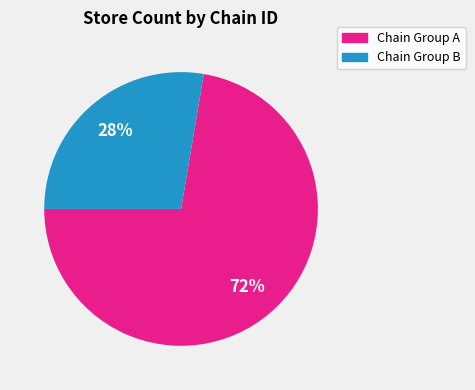

Rank the categories by value from lowest to highest.

Chain Group B, Chain Group A